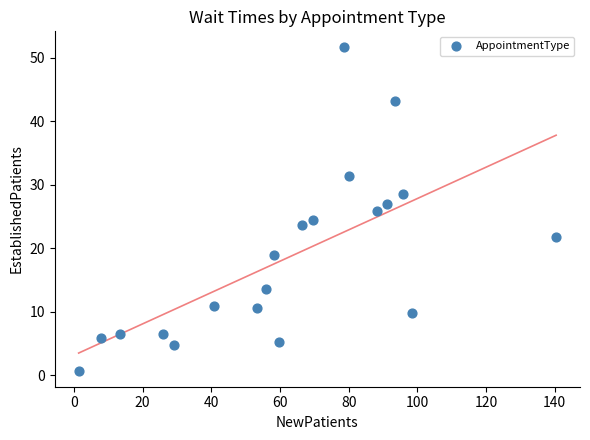

What is the range of Y values (max minus min)?

50.9